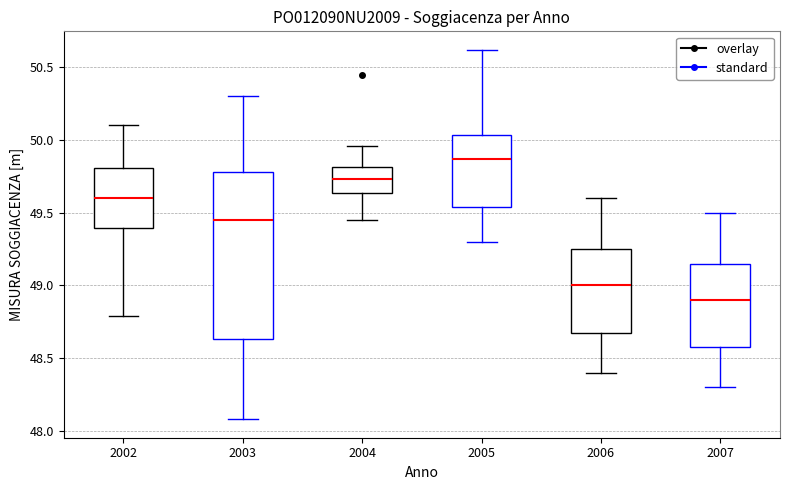

Which box has the lowest median line?

2007